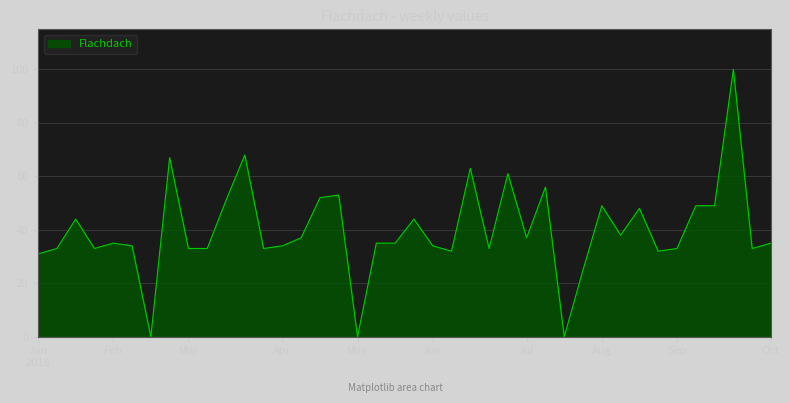

What is the difference between the maximum and minimum values?

100